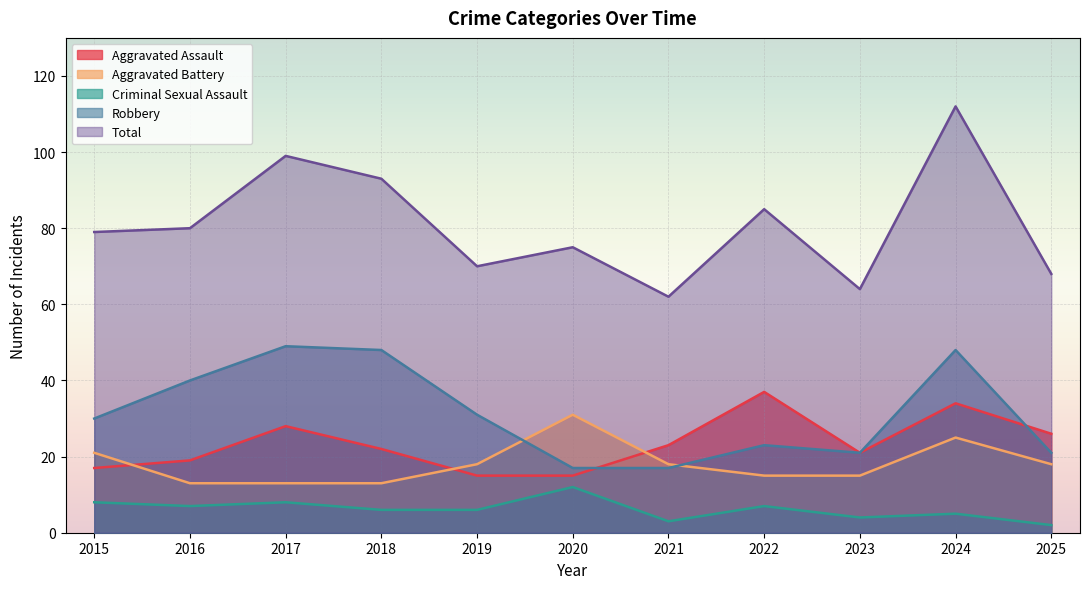

What are all the series names shown in the legend?

Aggravated Assault, Aggravated Battery, Criminal Sexual Assault, Robbery, Total